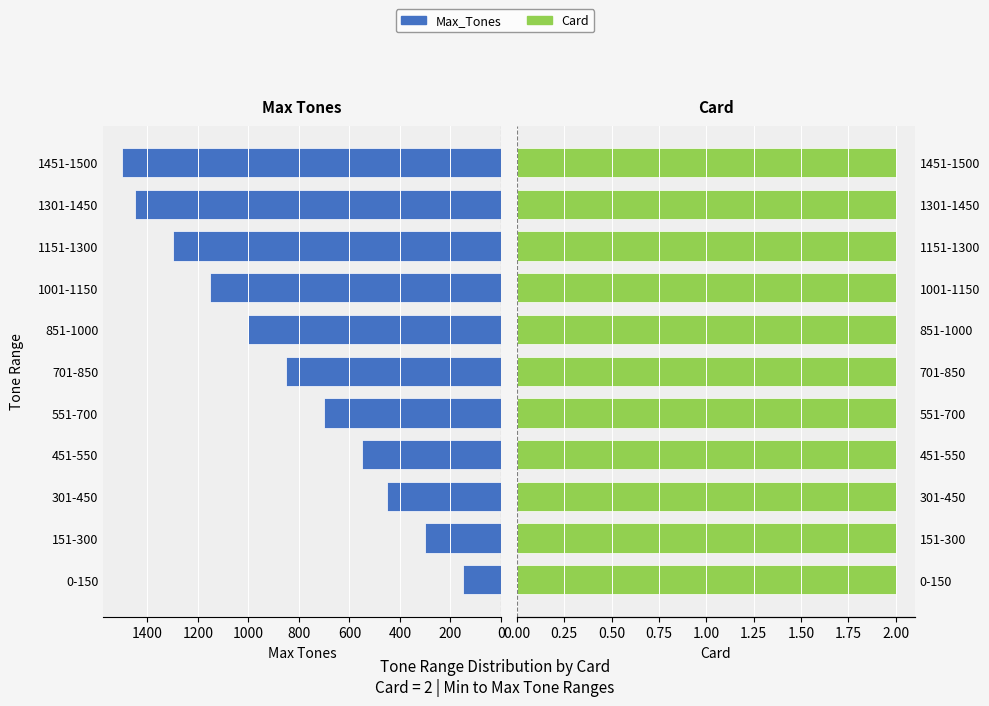

How many data points does each series have?

11